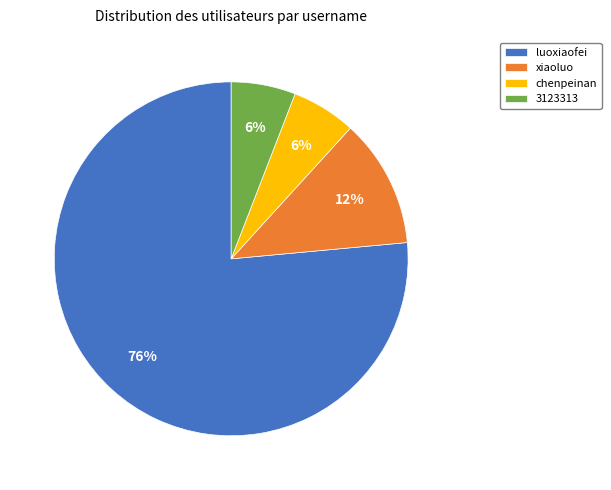

How many segments does this pie chart have?

4